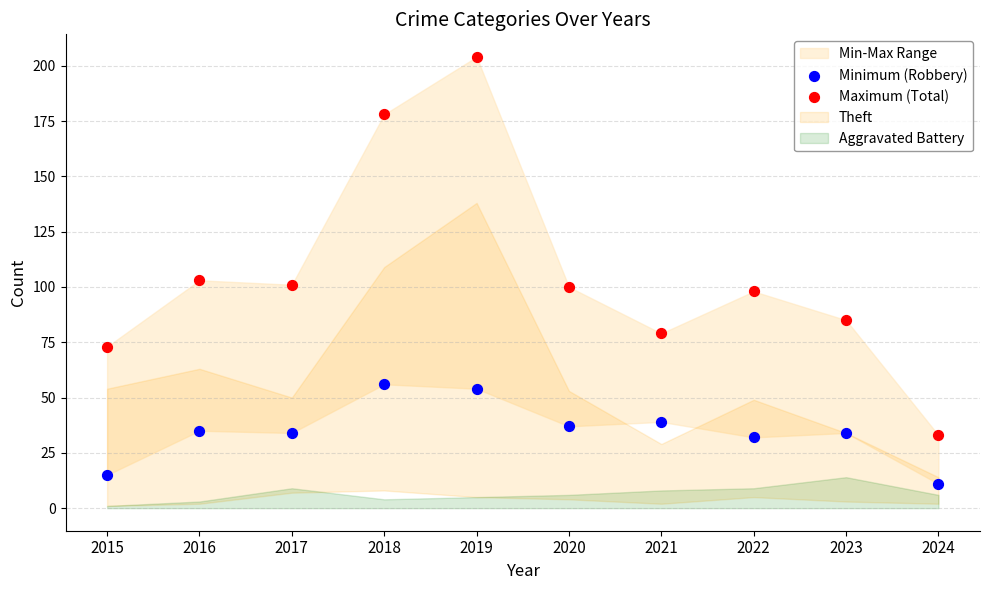

Which series contains the lowest Y value?

Minimum (Robbery)